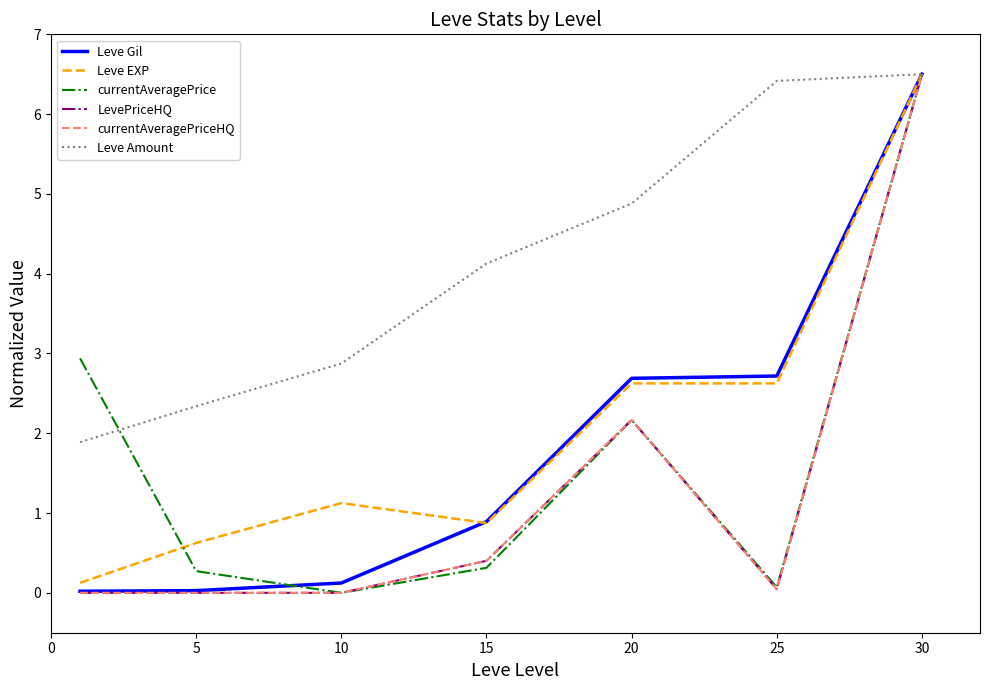

Does the chart have visible grid lines?

No